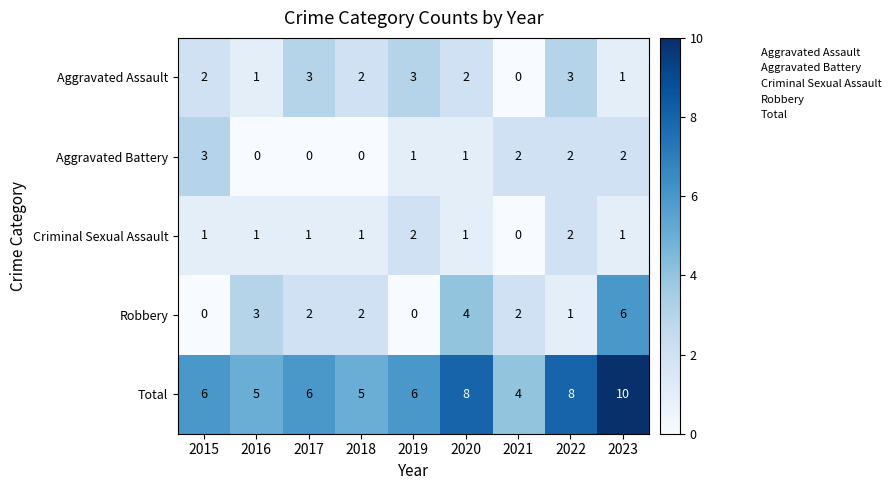

What is the spread (max minus min) of values at 2018?

5